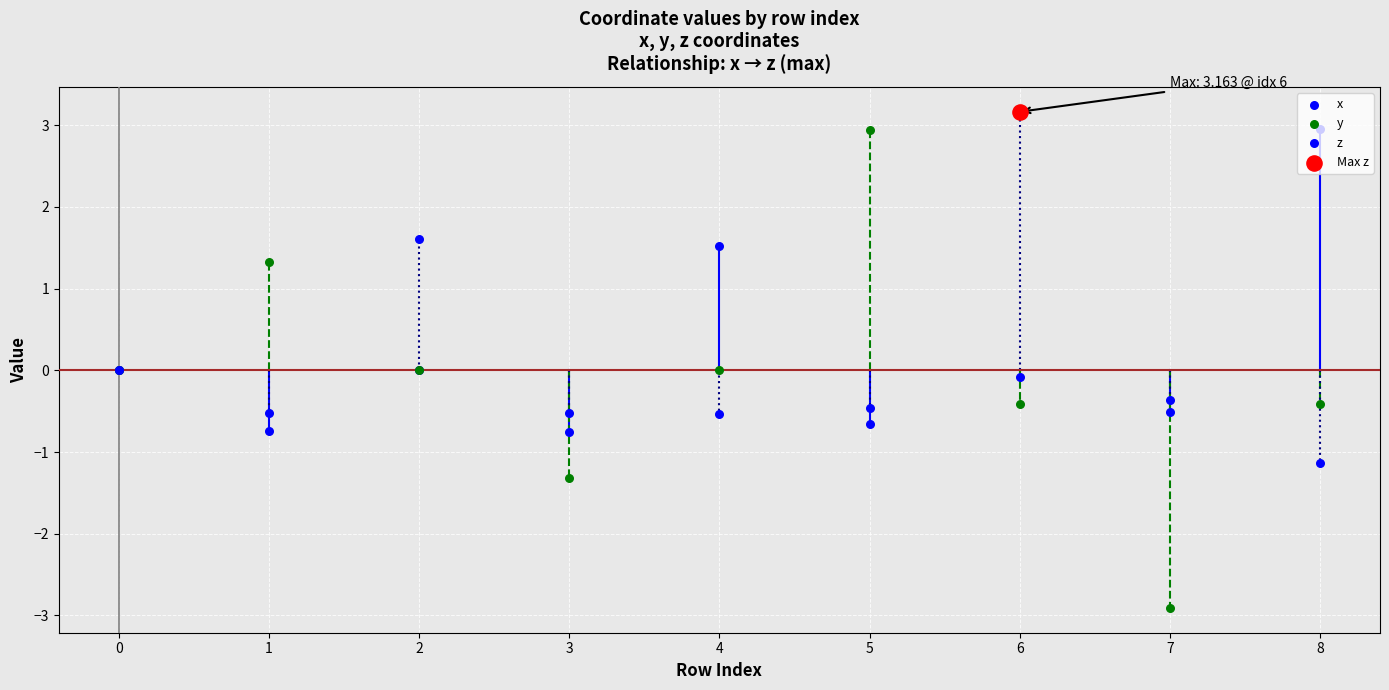

What is the total value across all series at 4?

1.0